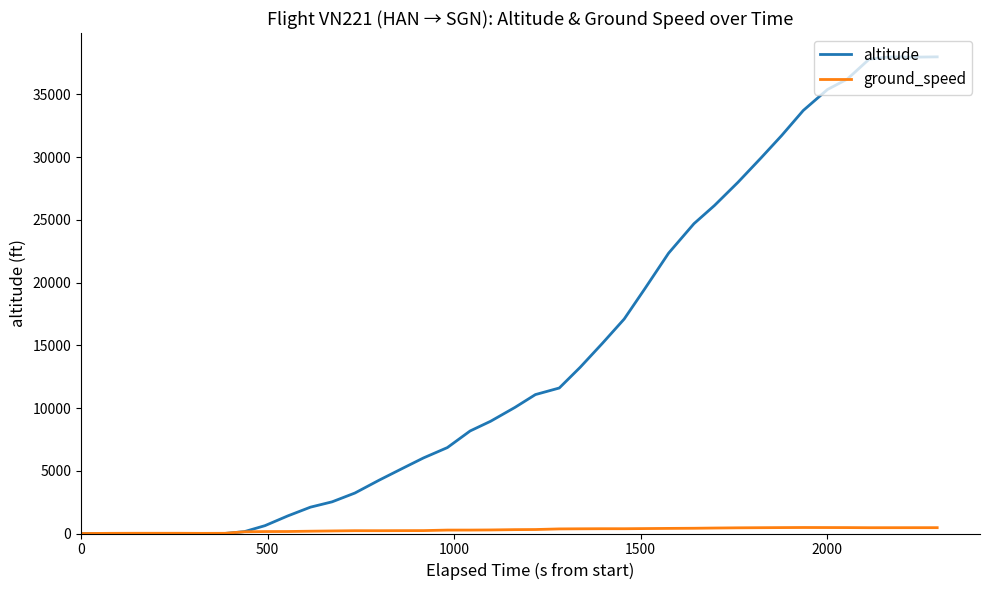

Rank the series by their maximum value, from lowest to highest.

ground_speed, altitude